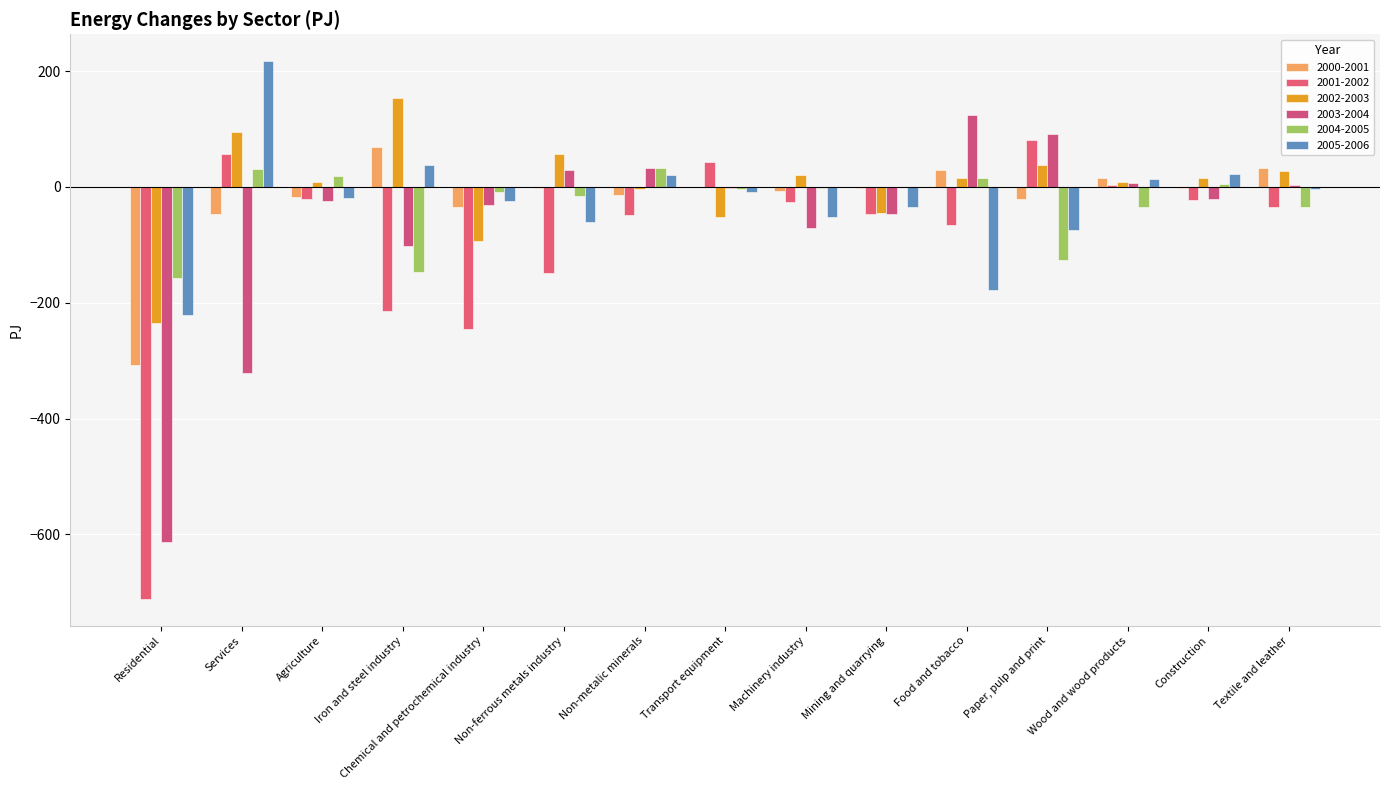

Reading right to left, extract all data points from this chart.

2000-2001: Textile and leather=32.4	Construction=-1.4	Wood and wood products=14.8	Paper, pulp and print=-21.1	Food and tobacco=29.0	Mining and quarrying=-1.4	Machinery industry=-7.2	Transport equipment=-0.4	Non-metalic minerals=-13.9	Non-ferrous metals industry=-1.9	Chemical and petrochemical industry=-34.8	Iron and steel industry=68.9	Agriculture=-17.9	Services=-47.2	Residential=-307.3
2001-2002: Textile and leather=-34.7	Construction=-21.9	Wood and wood products=4.0	Paper, pulp and print=80.7	Food and tobacco=-66.0	Mining and quarrying=-46.1	Machinery industry=-25.4	Transport equipment=42.4	Non-metalic minerals=-49.2	Non-ferrous metals industry=-148.6	Chemical and petrochemical industry=-246.1	Iron and steel industry=-214.4	Agriculture=-21.7	Services=57.3	Residential=-711.1
2002-2003: Textile and leather=27.1	Construction=15.2	Wood and wood products=7.9	Paper, pulp and print=38.3	Food and tobacco=15.5	Mining and quarrying=-44.8	Machinery industry=20.4	Transport equipment=-52.8	Non-metalic minerals=-3.0	Non-ferrous metals industry=56.2	Chemical and petrochemical industry=-94.0	Iron and steel industry=154.1	Agriculture=8.0	Services=94.7	Residential=-235.5
2003-2004: Textile and leather=4.0	Construction=-20.3	Wood and wood products=6.3	Paper, pulp and print=91.6	Food and tobacco=124.2	Mining and quarrying=-46.5	Machinery industry=-70.6	Transport equipment=-2.0	Non-metalic minerals=33.2	Non-ferrous metals industry=28.6	Chemical and petrochemical industry=-30.9	Iron and steel industry=-102.3	Agriculture=-24.1	Services=-321.1	Residential=-612.9
2004-2005: Textile and leather=-35.3	Construction=4.4	Wood and wood products=-35.5	Paper, pulp and print=-125.6	Food and tobacco=14.8	Mining and quarrying=-0.2	Machinery industry=-2.1	Transport equipment=-3.4	Non-metalic minerals=33.3	Non-ferrous metals industry=-15.9	Chemical and petrochemical industry=-8.4	Iron and steel industry=-147.0	Agriculture=18.1	Services=30.3	Residential=-157.2
2005-2006: Textile and leather=-3.2	Construction=21.7	Wood and wood products=14.5	Paper, pulp and print=-74.5	Food and tobacco=-178.2	Mining and quarrying=-33.9	Machinery industry=-51.9	Transport equipment=-8.3	Non-metalic minerals=21.2	Non-ferrous metals industry=-60.9	Chemical and petrochemical industry=-25.1	Iron and steel industry=38.1	Agriculture=-18.7	Services=217.0	Residential=-220.6